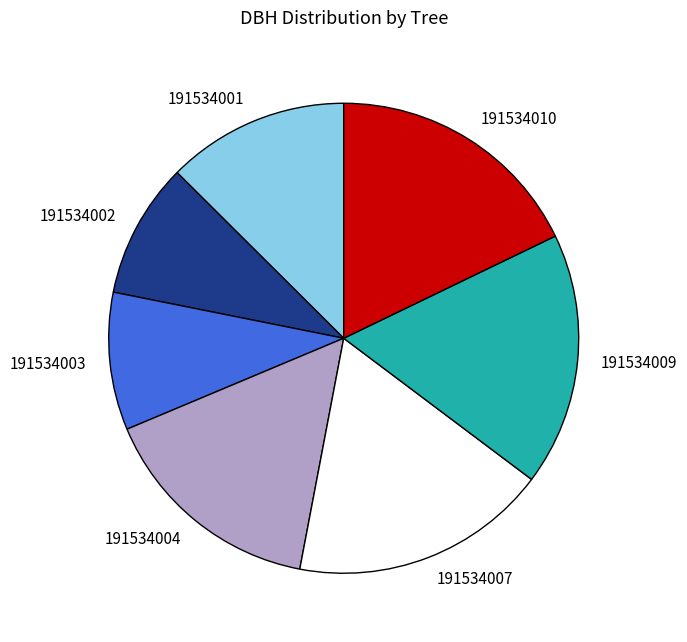

Is the sum of 191534007 and 191534002 greater than half?

No